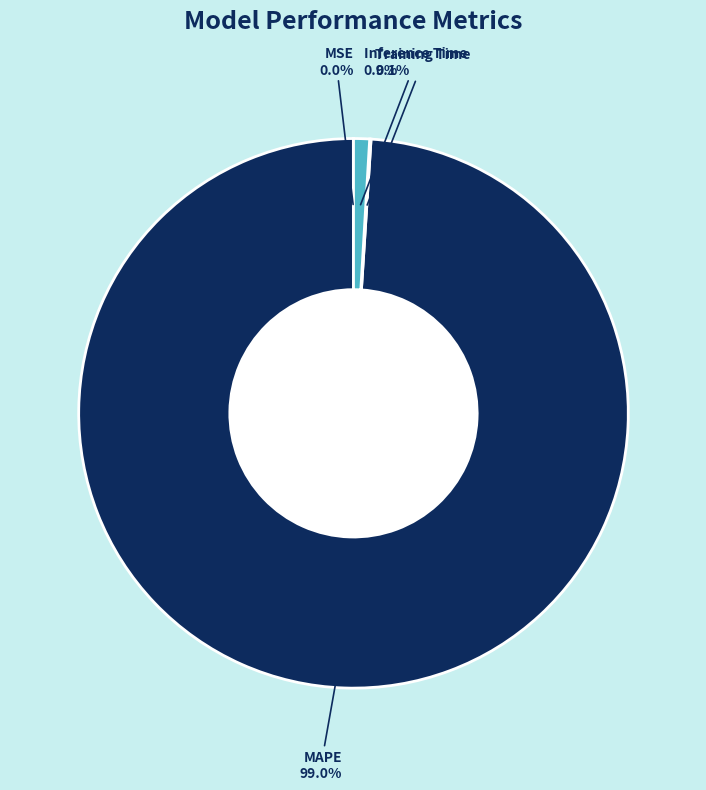

Is there any slice that represents more than half of the pie?

Yes